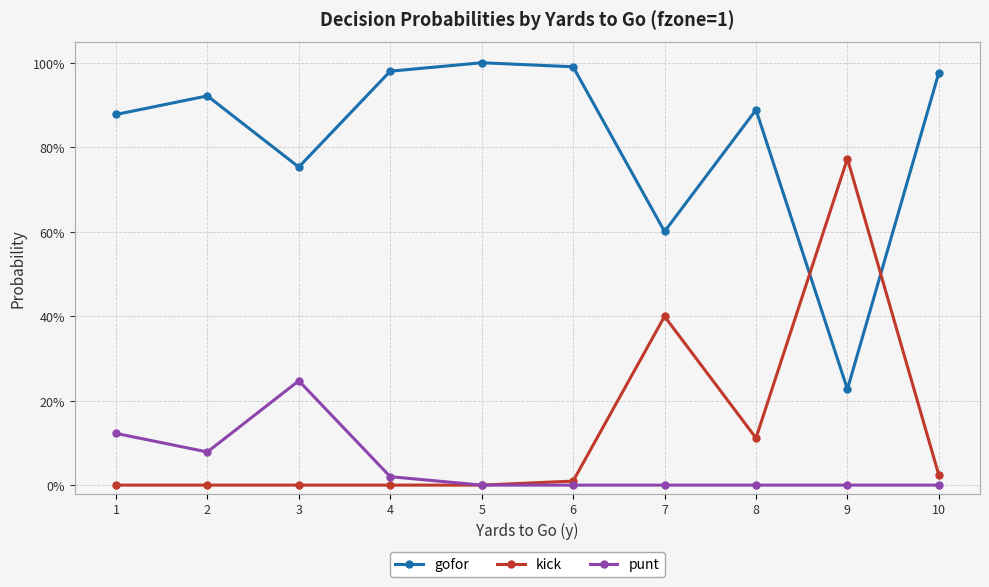

What are all the series names shown in the legend?

gofor, kick, punt